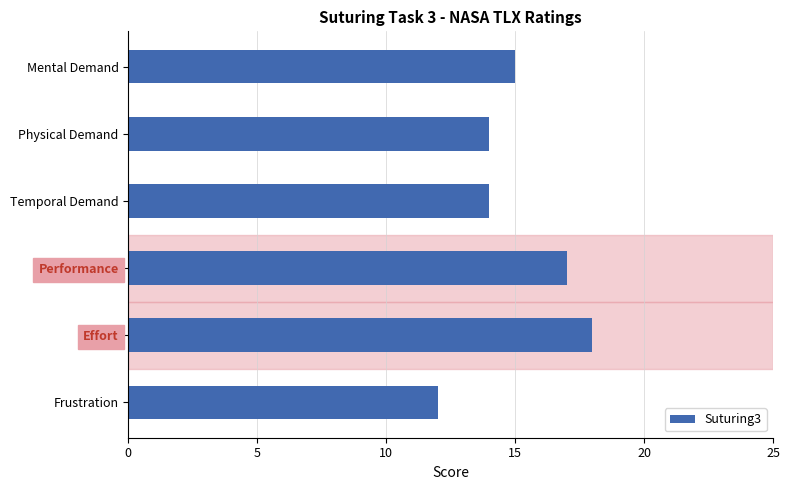

Between Effort and Physical Demand, which is larger?

Effort